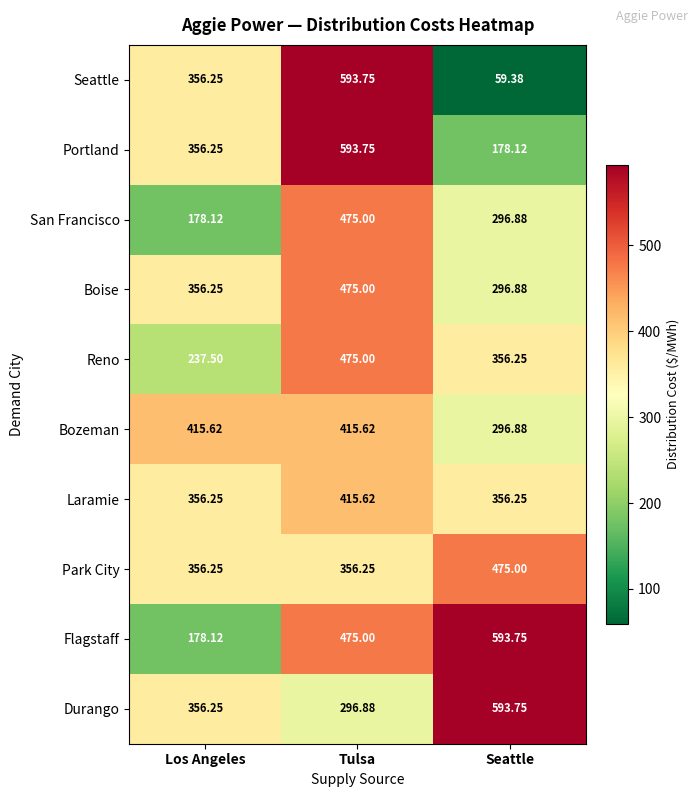

At which label is Bozeman closest to 356?

Seattle